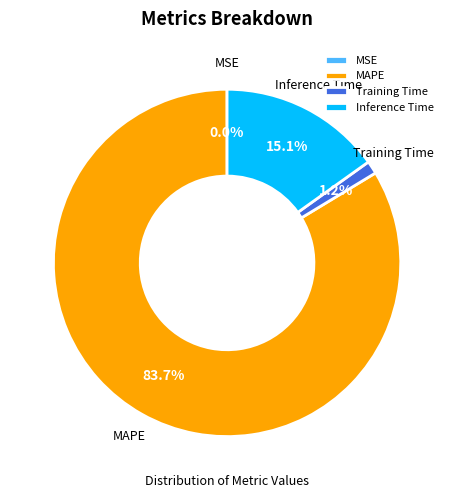

To the nearest percent, what is the difference between the Training Time and Inference Time slice percentages?

14%